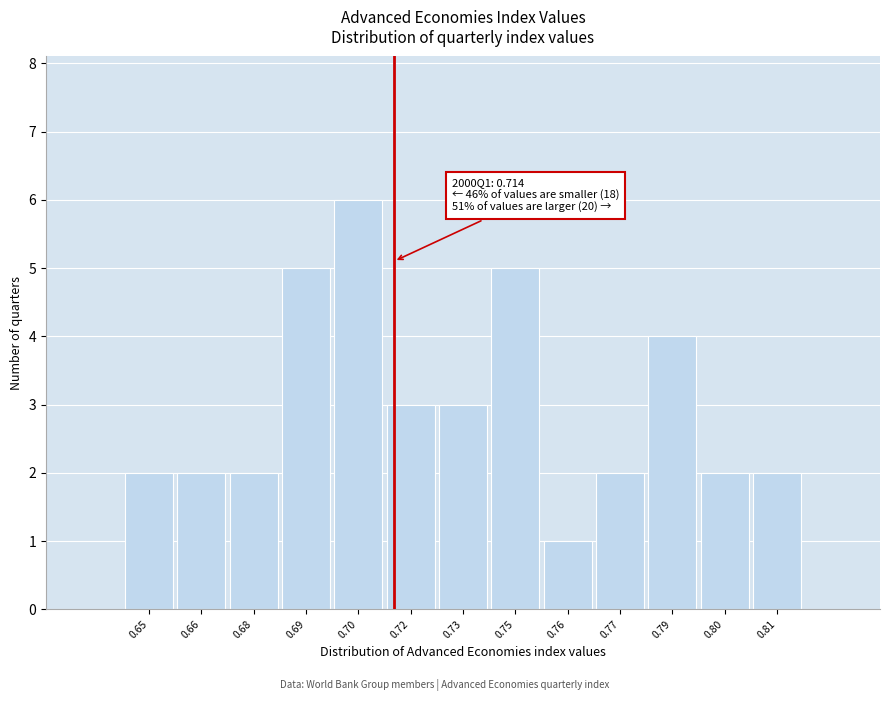

Reading left to right, what are all the values shown in this chart?

2	2	2	5	6	3	3	5	1	2	4	2	2